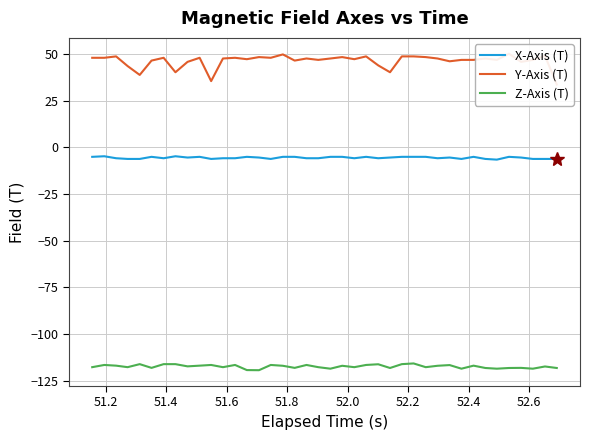

True or false: Z-Axis (T) and X-Axis (T) cross at least once.

False